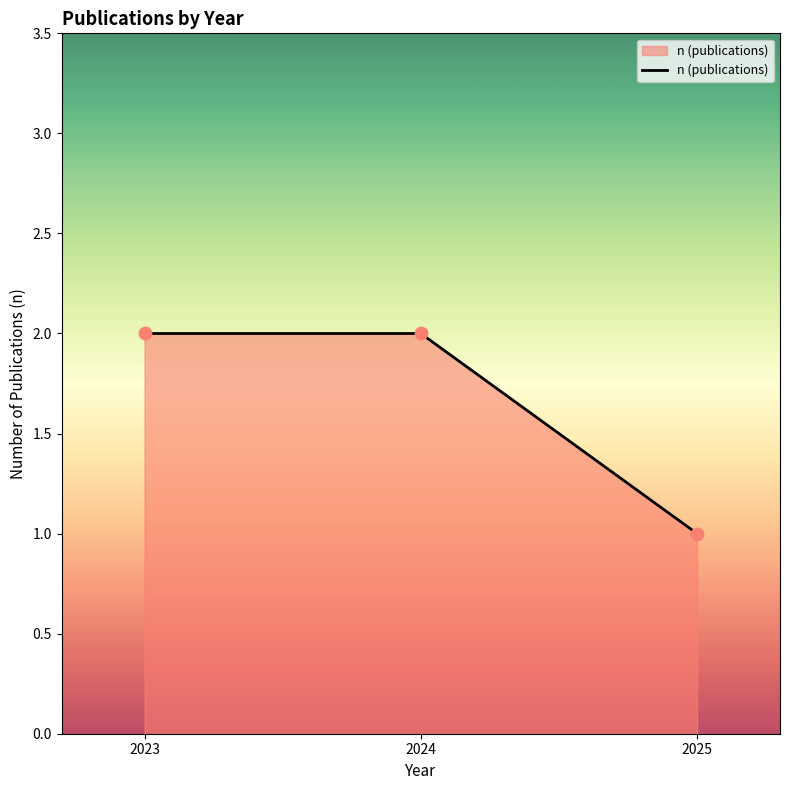

What is the change in value from 2024 to 2025?

-1